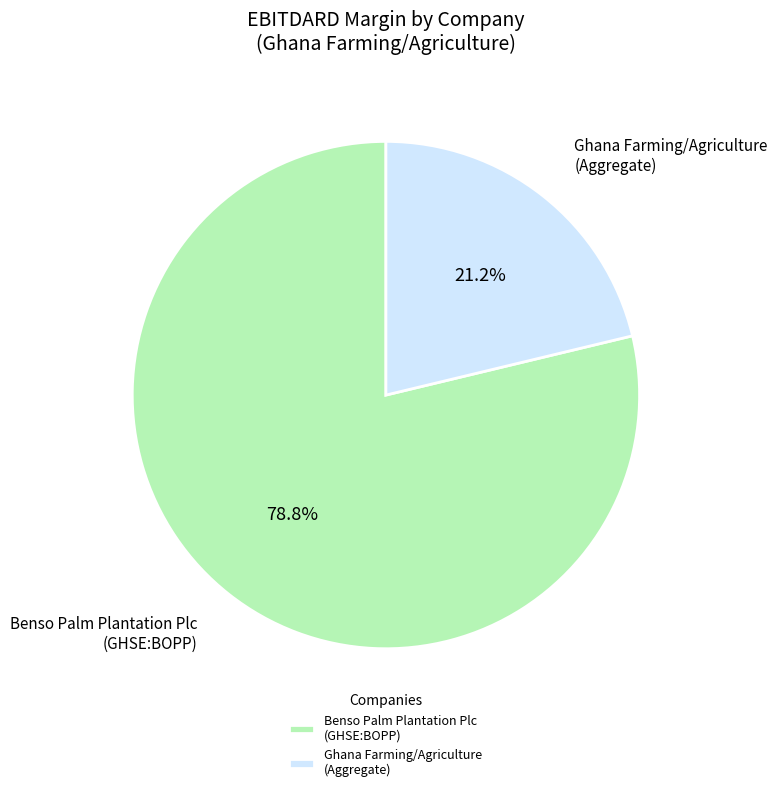

To the nearest percent, what is the difference between the largest and smallest slice percentages?

58%